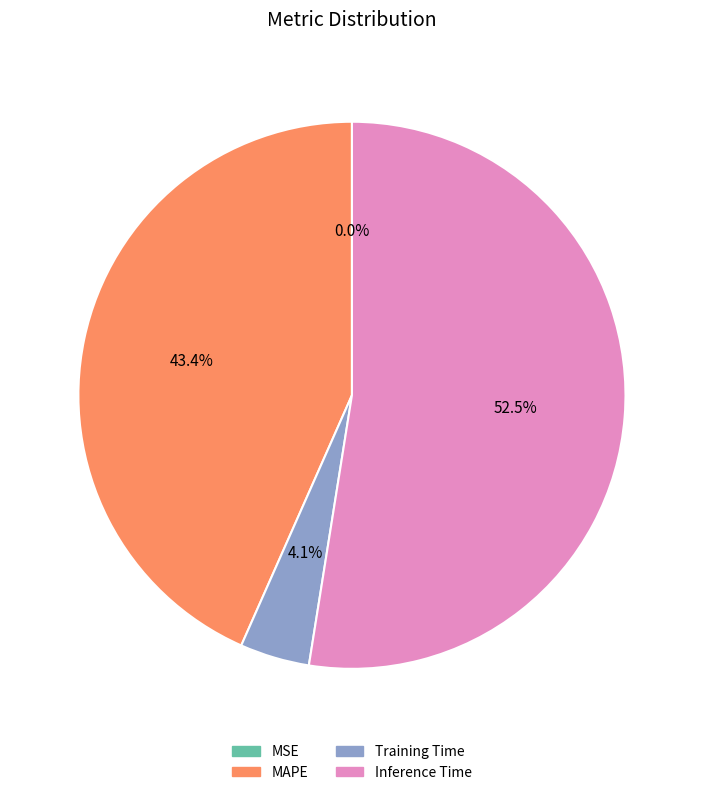

To the nearest percent, what percentage of the pie is Training Time?

4%